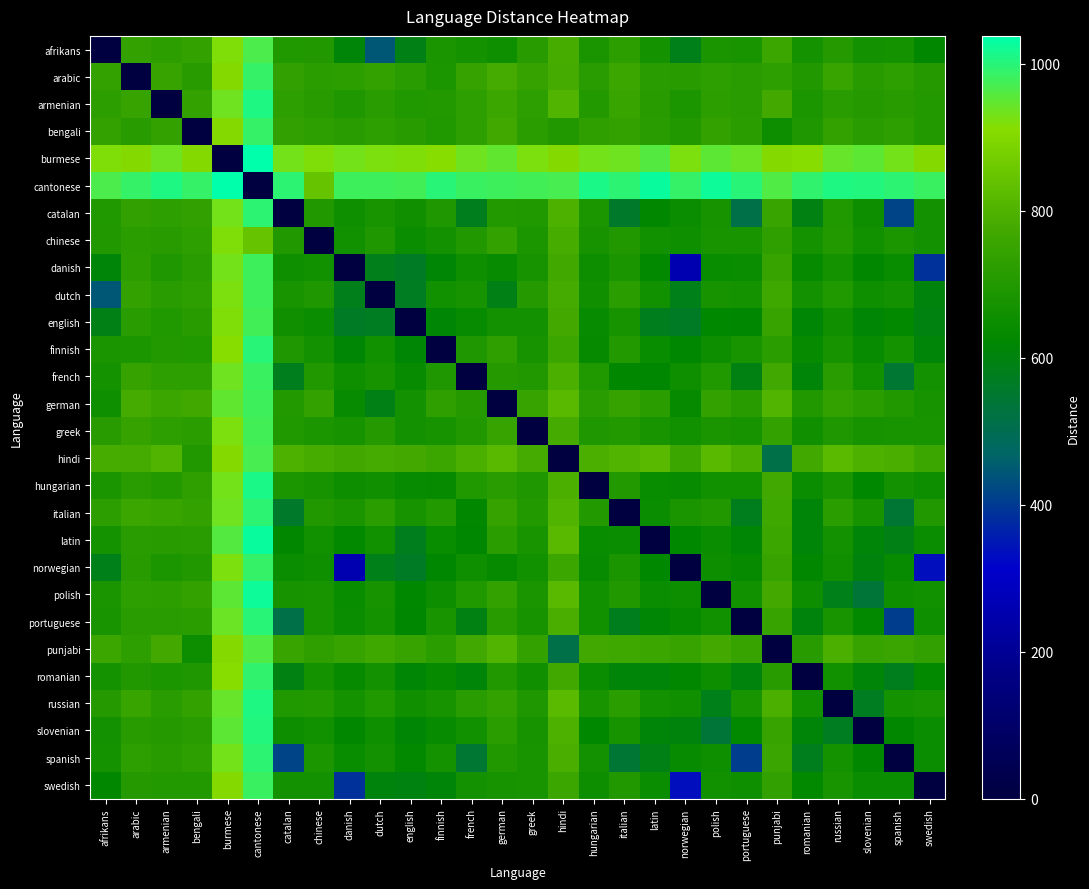

How many categories are shown in the chart?

28